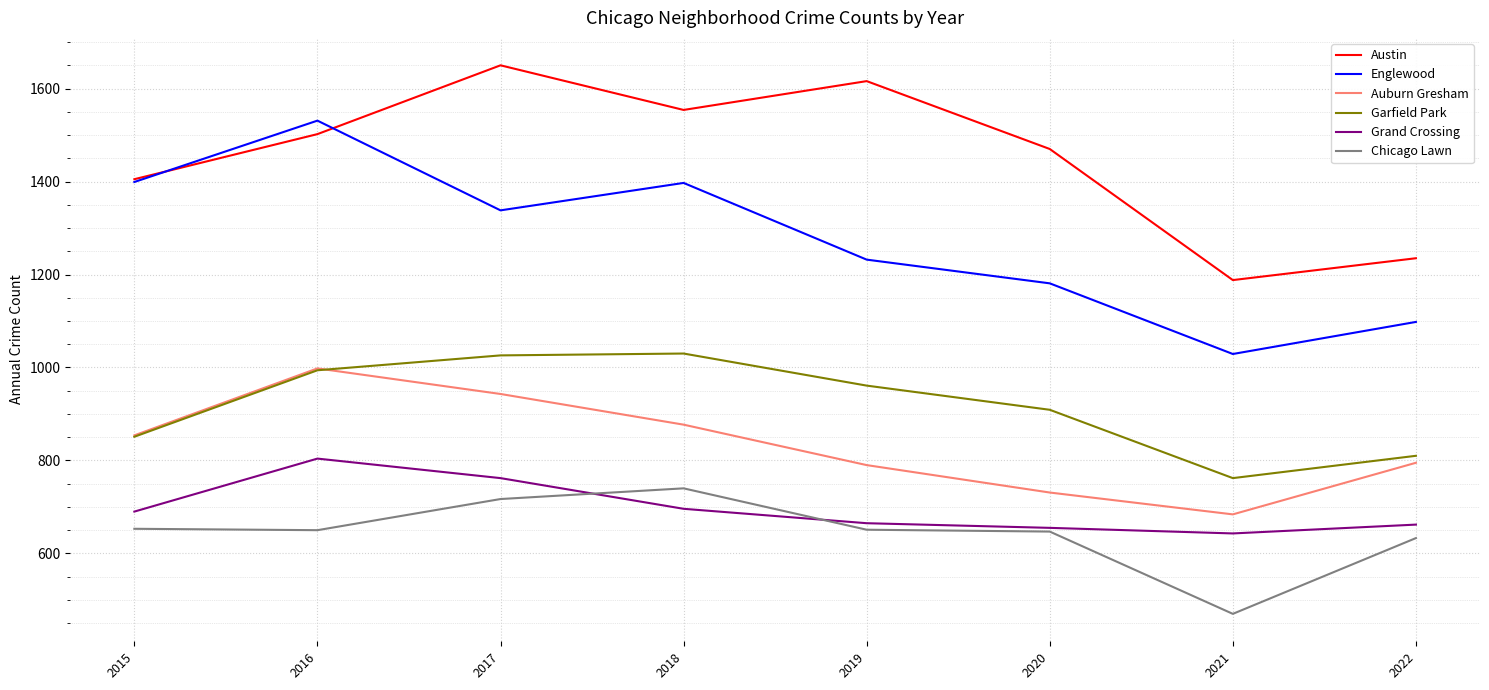

Where is Auburn Gresham nearest to the value 841?

2015